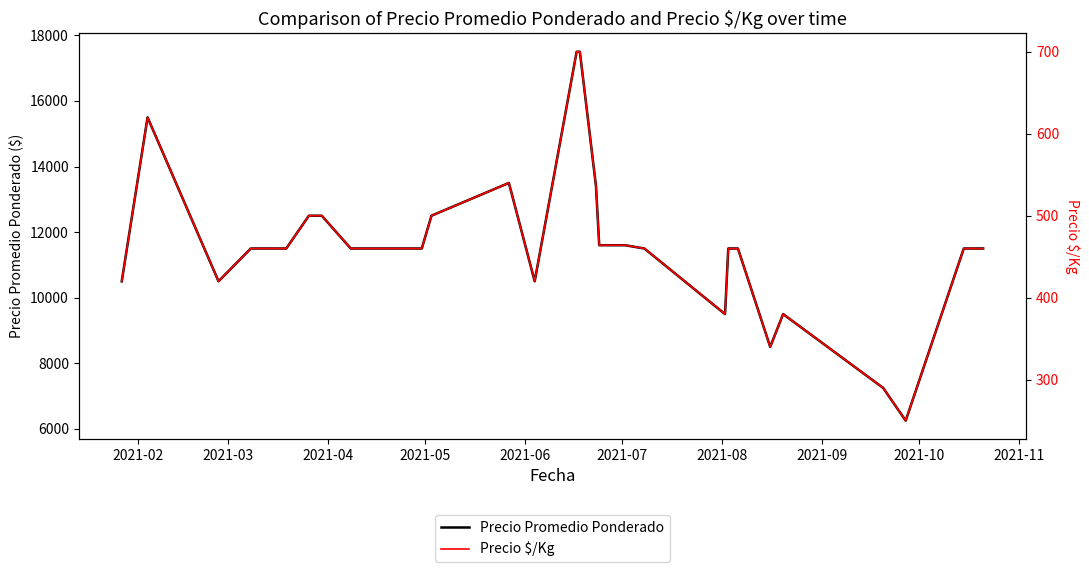

What is the lowest value of the Precio Promedio Ponderado series?

6250